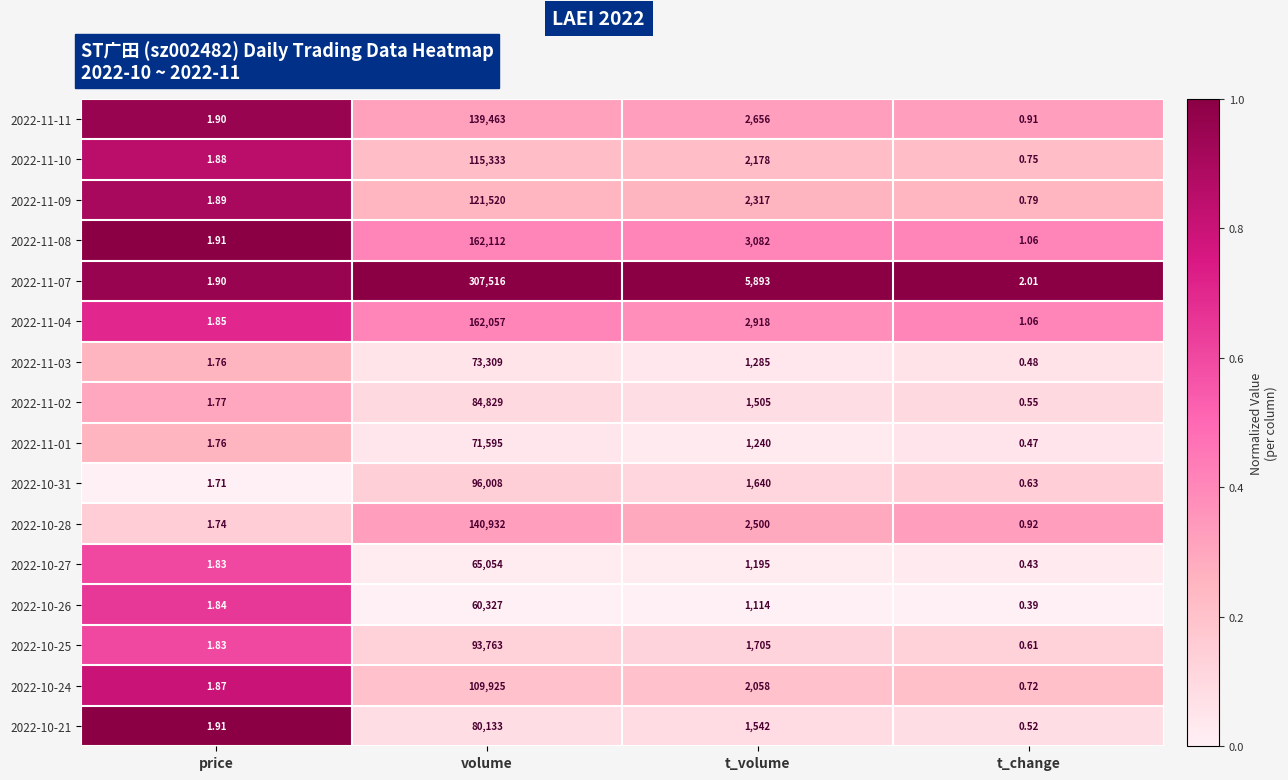

What is the difference between the highest and lowest values at t_volume?

4779.0